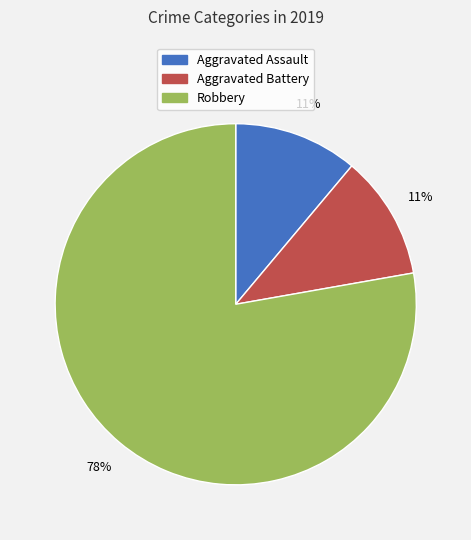

Combined, do Robbery and Aggravated Battery account for over 50%?

Yes